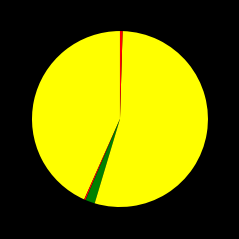

To the nearest percent, what is the average slice percentage?

20%